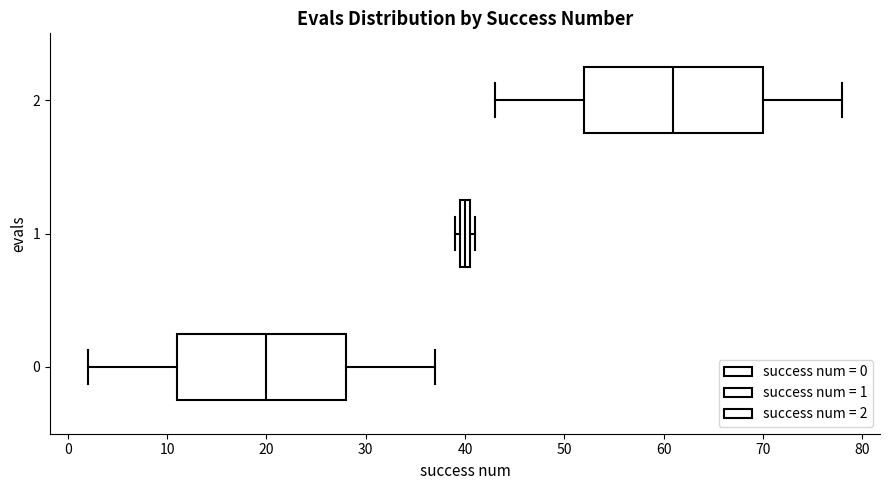

Where is the right edge of the box at y = 1 on the x-axis? The values are not printed on the chart, so give them approximately, as read against the axis.

41